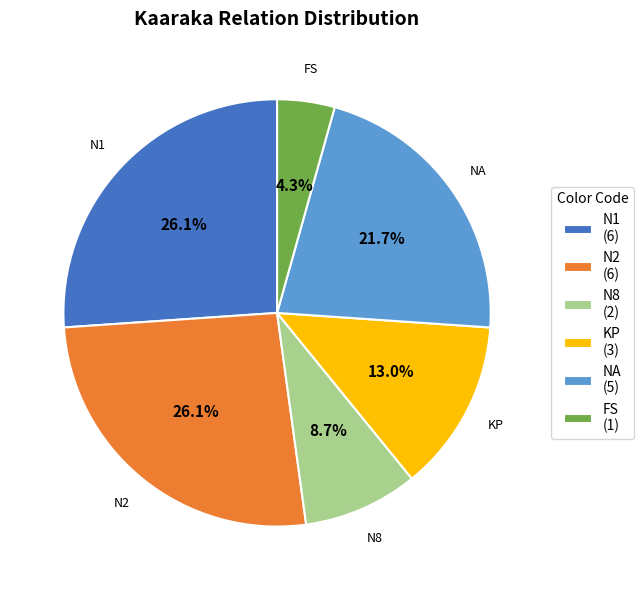

To the nearest percent, what is the average slice percentage?

17%